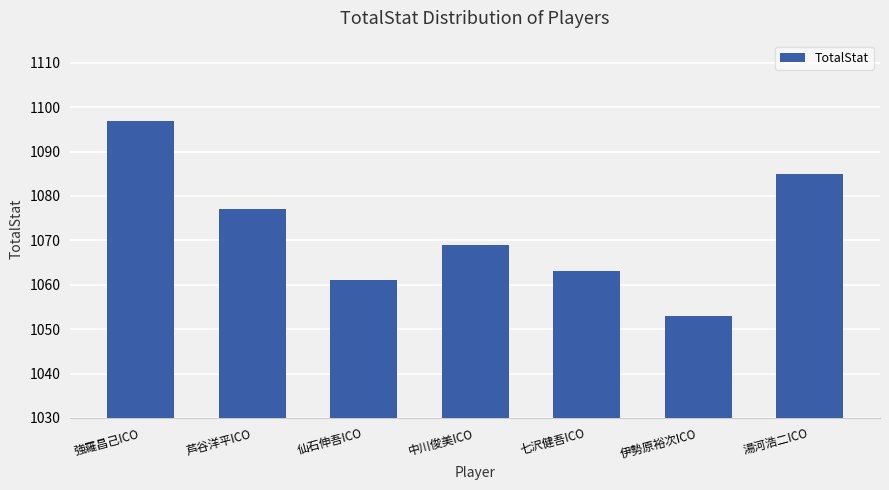

Count the number of data series in this chart.

1